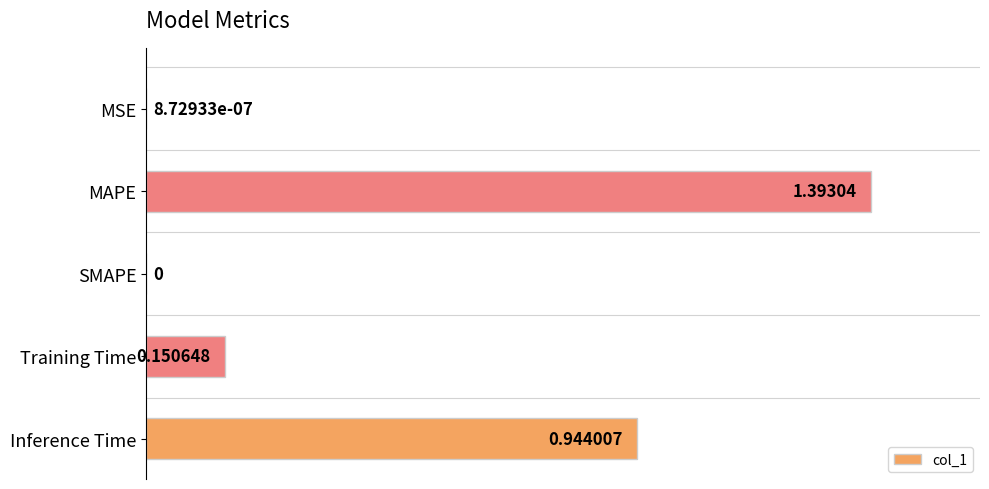

Which label corresponds to the largest value in the chart?

MAPE